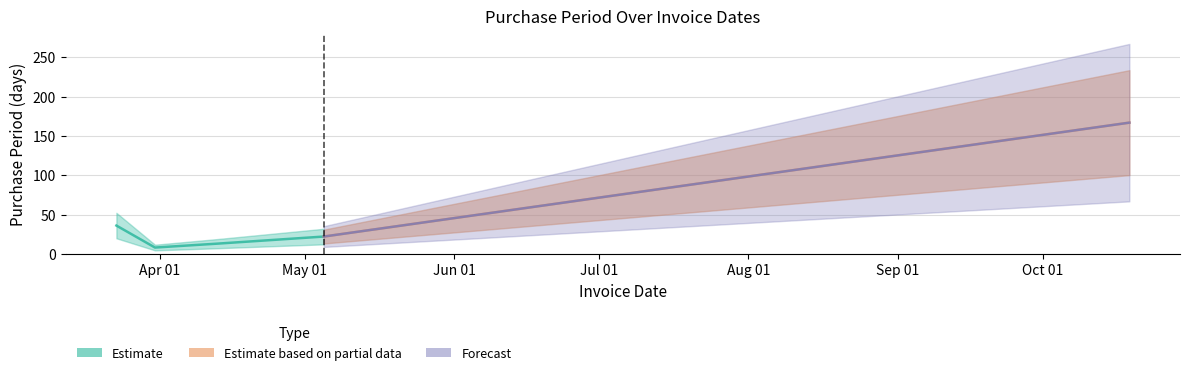

What is the sum of the values at 2017-03-23 and 2017-05-05?

58